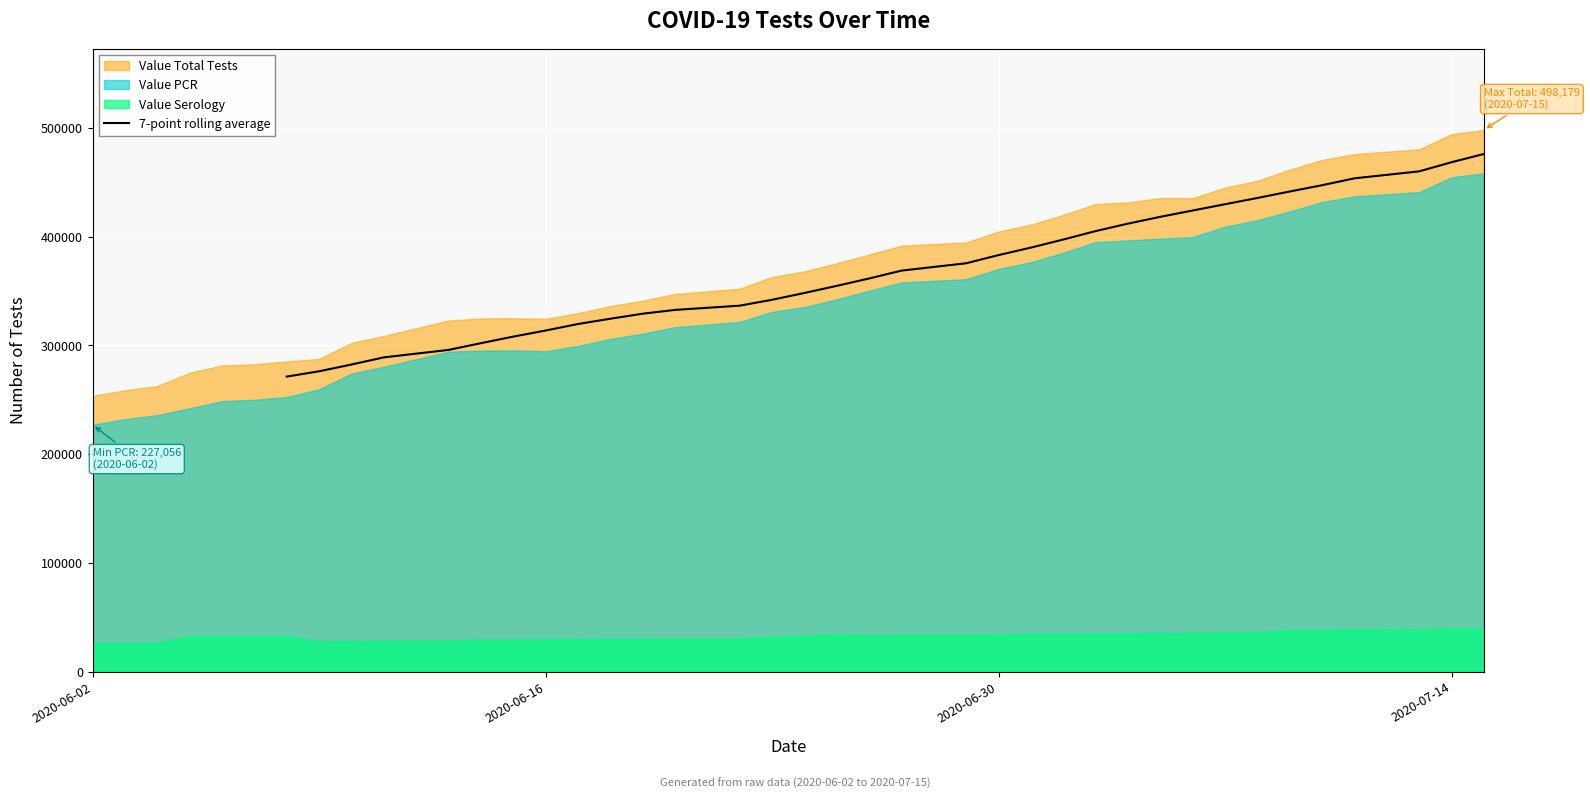

What is the highest value of the 7-point rolling average series?

476090.3